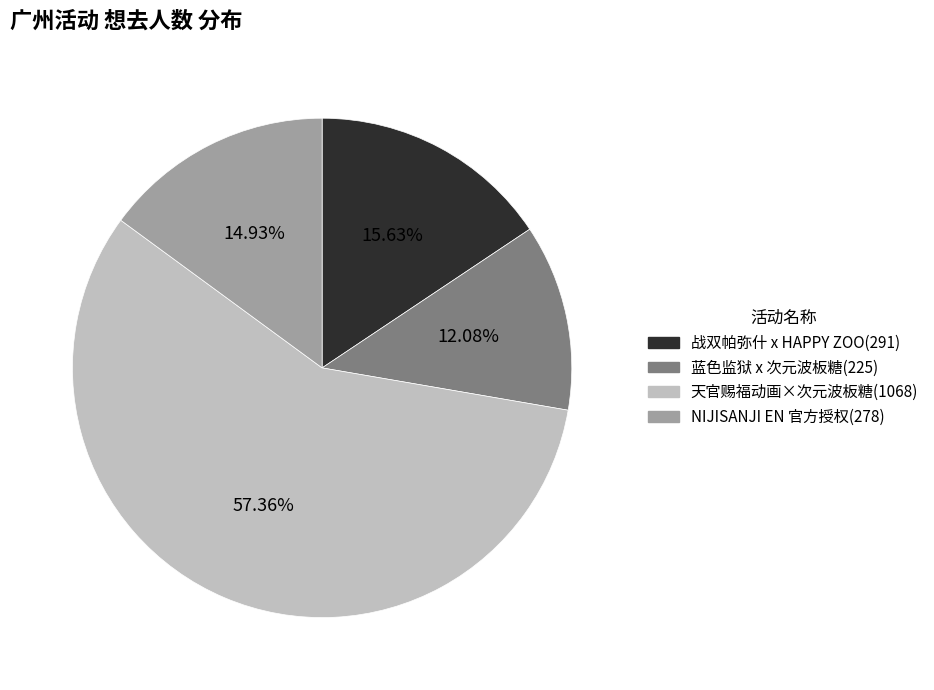

Is there a majority slice in this chart?

Yes